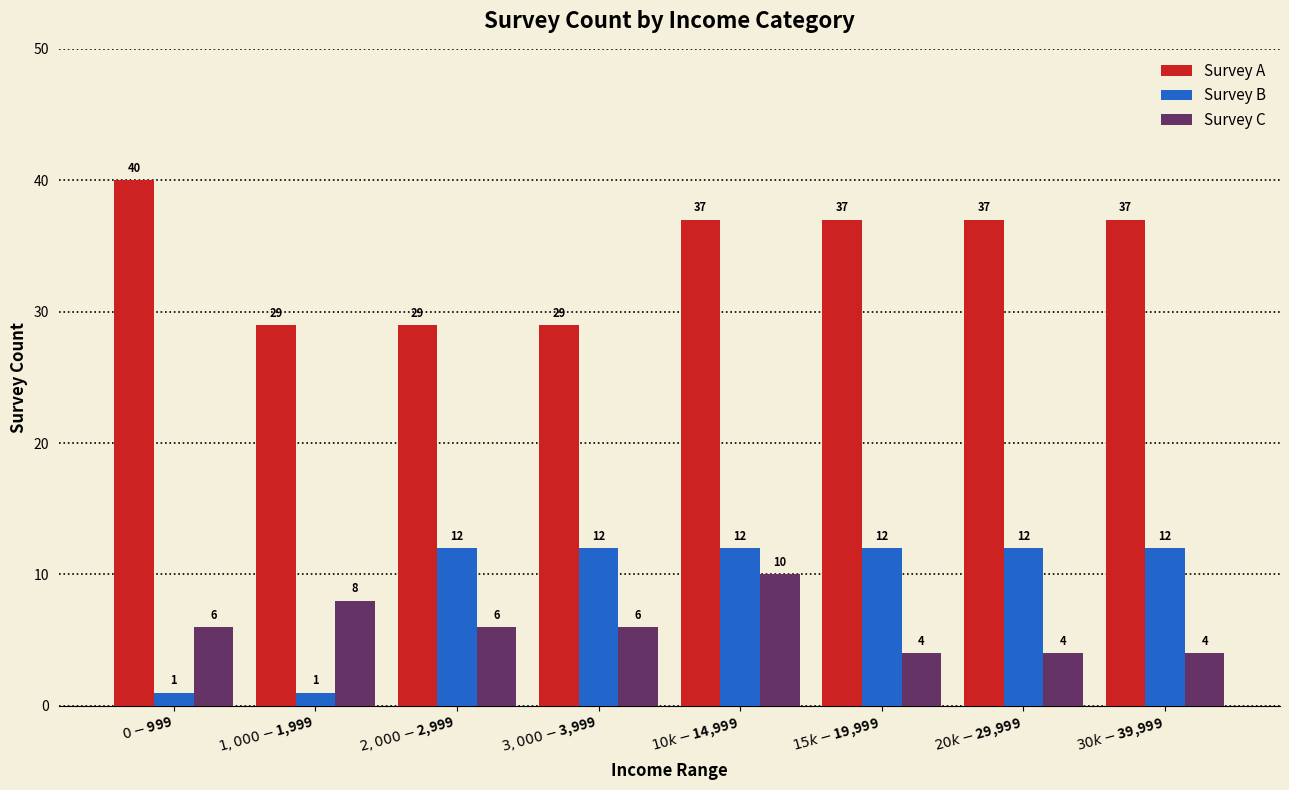

What is the difference between the highest and lowest values at $30k-$39,999?

33